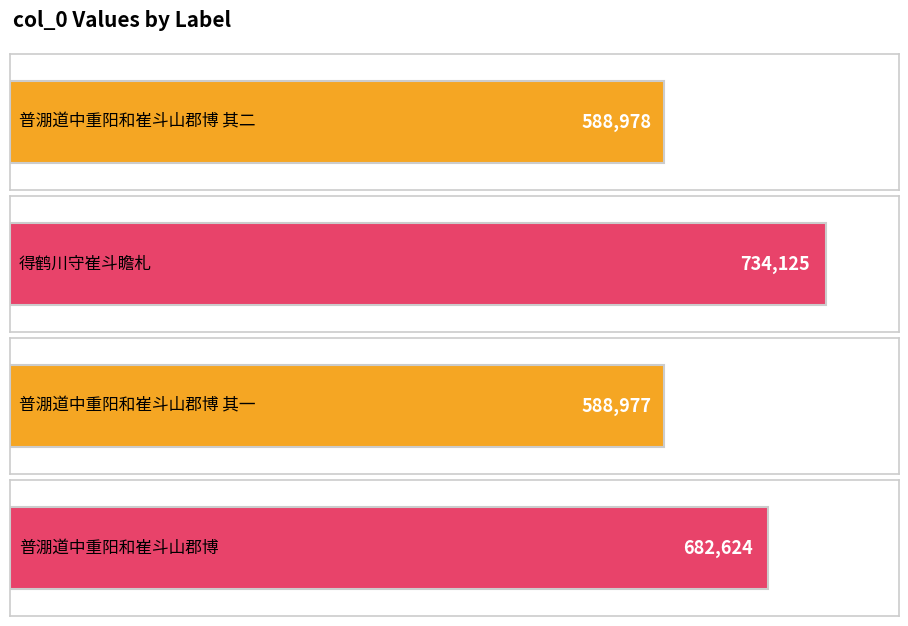

Is it true that the value at 普淜道中重阳和崔斗山郡博 其二 is 318457?

False